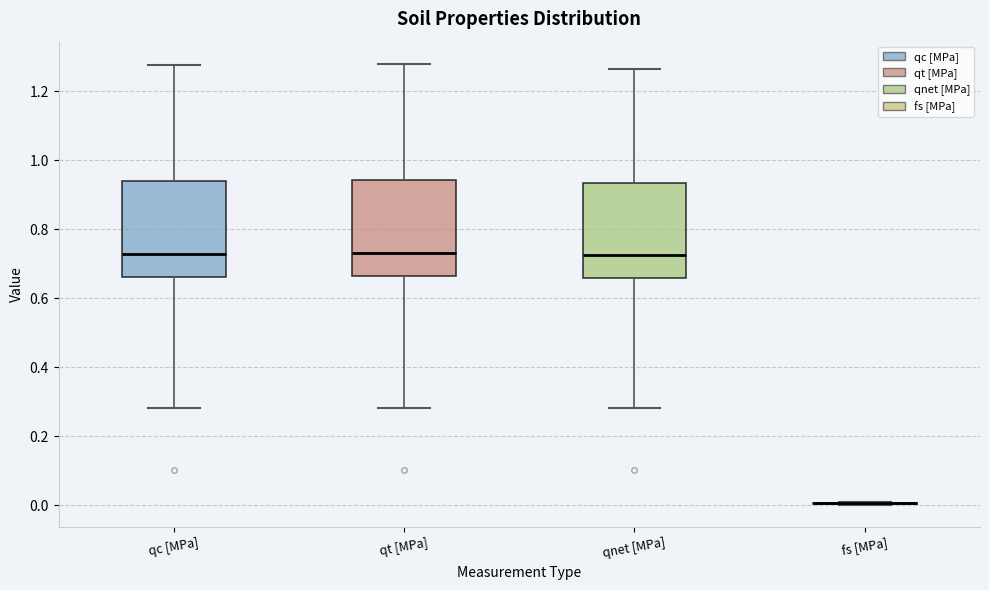

Reading left to right, transcribe this box plot: for each box, give where its median line is, the range the box spans, and where its two whiskers end, as read against the y-axis. The values are not printed on the chart, so give them approximately, as read against the axis.

qc [MPa]: median 0.72, box 0.66 to 0.94, whiskers 0.28 to 1.28
qt [MPa]: median 0.72, box 0.66 to 0.94, whiskers 0.28 to 1.28
qnet [MPa]: median 0.72, box 0.66 to 0.94, whiskers 0.28 to 1.26
fs [MPa]: box collapsed to a line at 0.00, whiskers 0.00 to 0.00